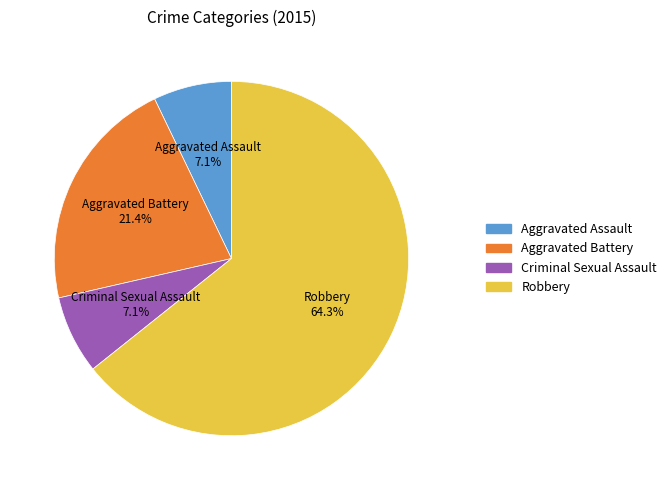

The Aggravated Assault slice represents 7% of the pie. True or false?

True